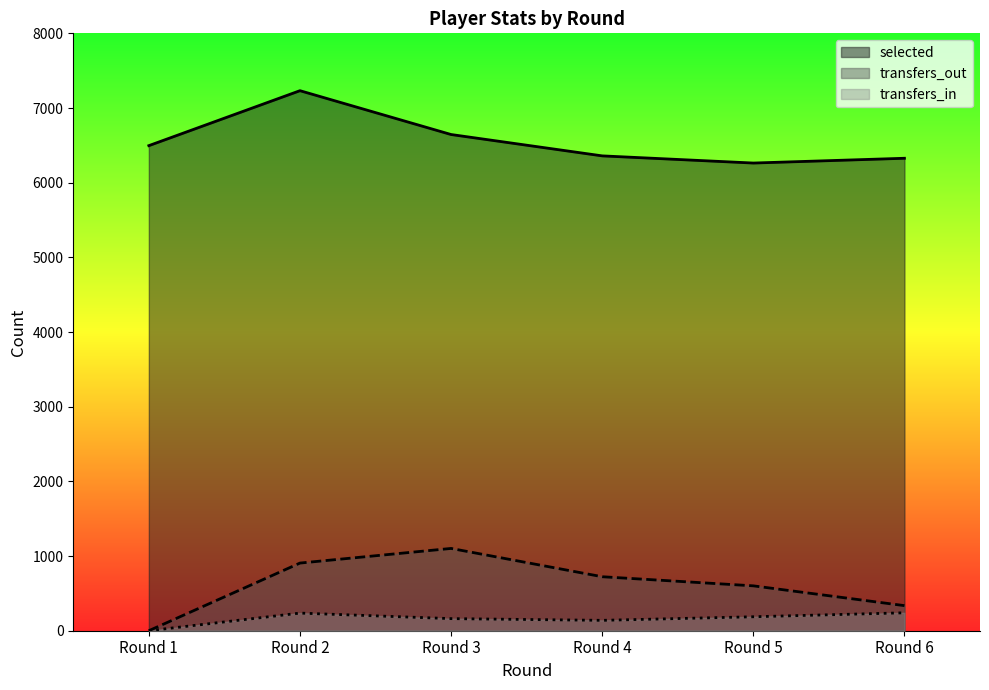

The transfers_in series shows 52 at Round 3. True or false?

False